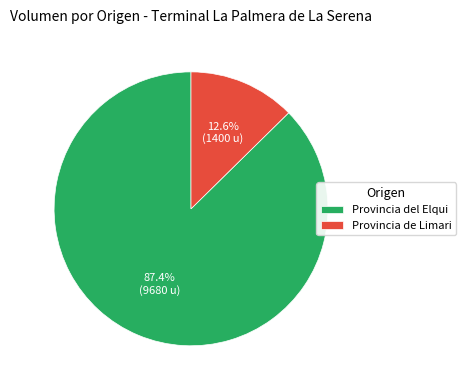

Rank the categories by value from lowest to highest.

Provincia de Limari, Provincia del Elqui